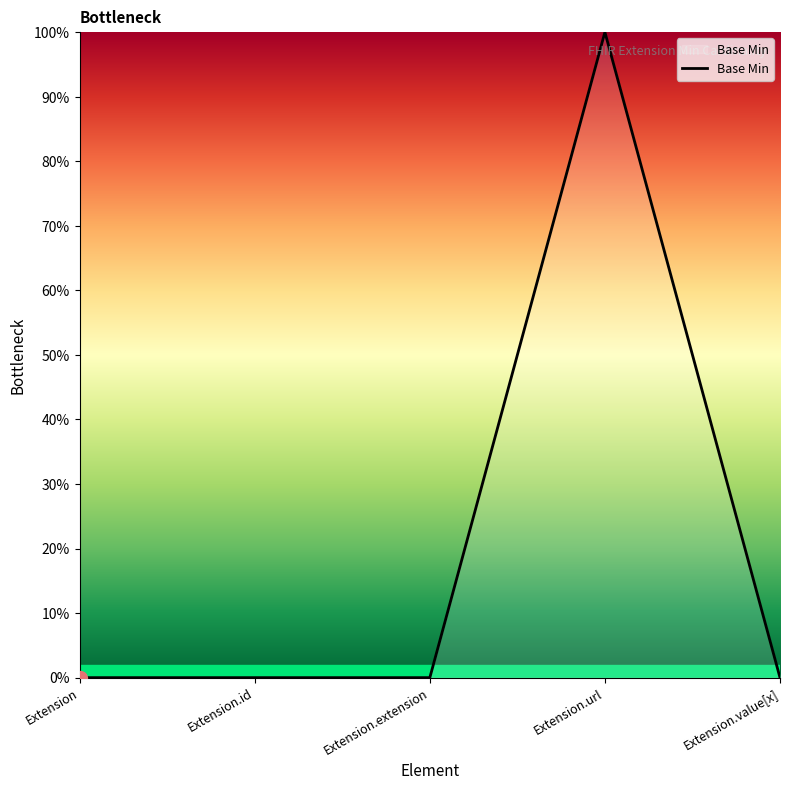

Is this an area chart (filled region under the line)?

Yes